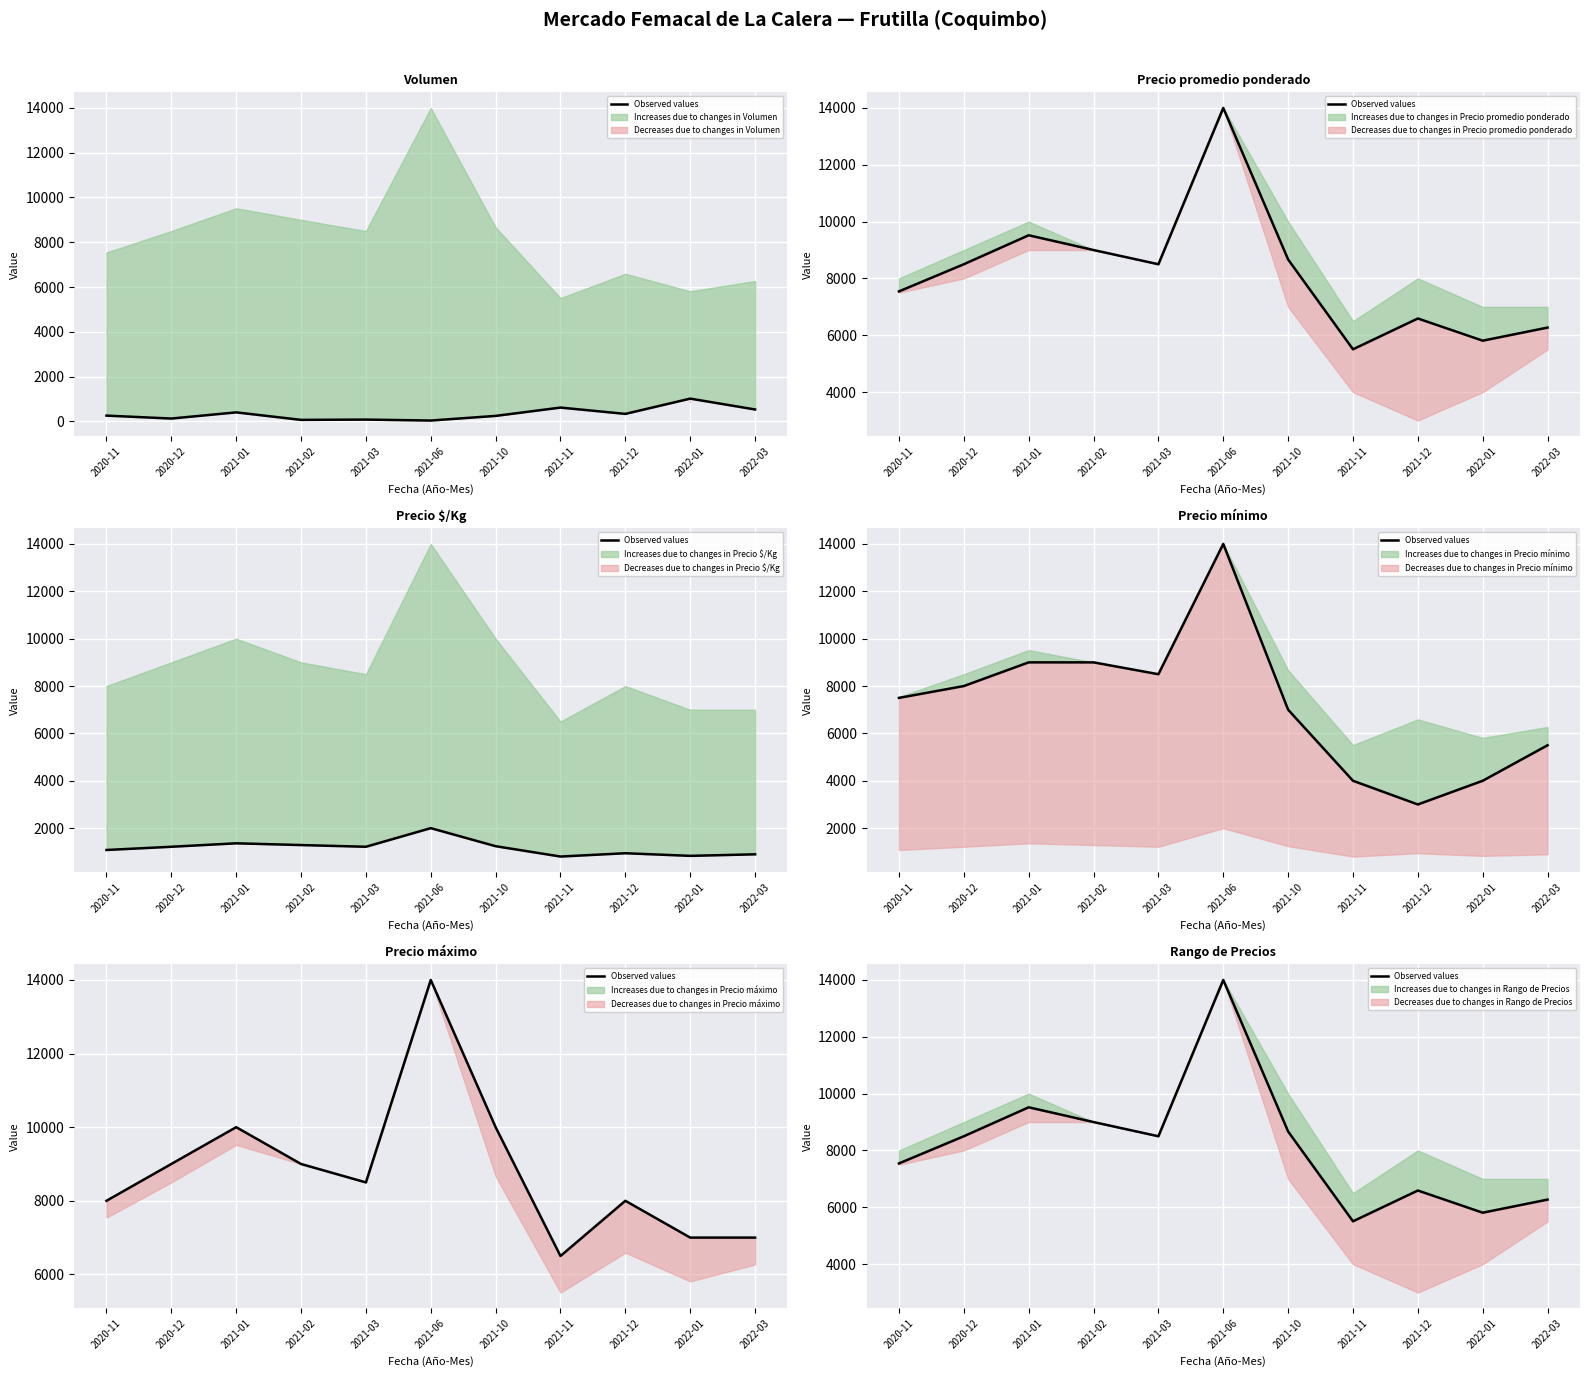

How many interior local valleys (lower than both neighbors) does the data have?

3